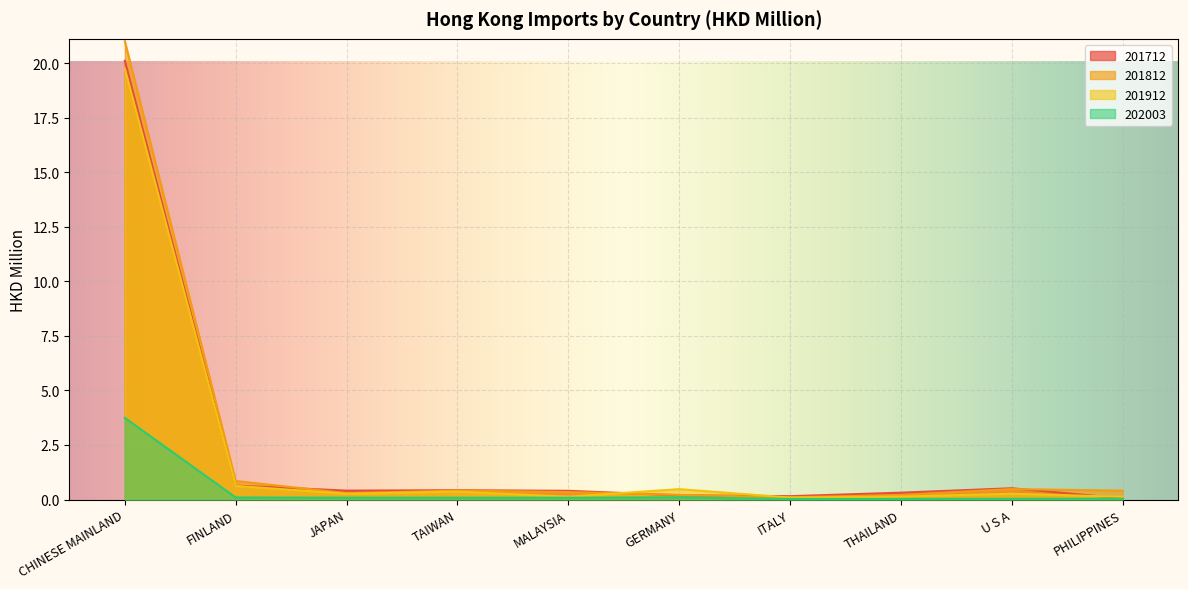

Where is the first local minimum for 201912?

JAPAN